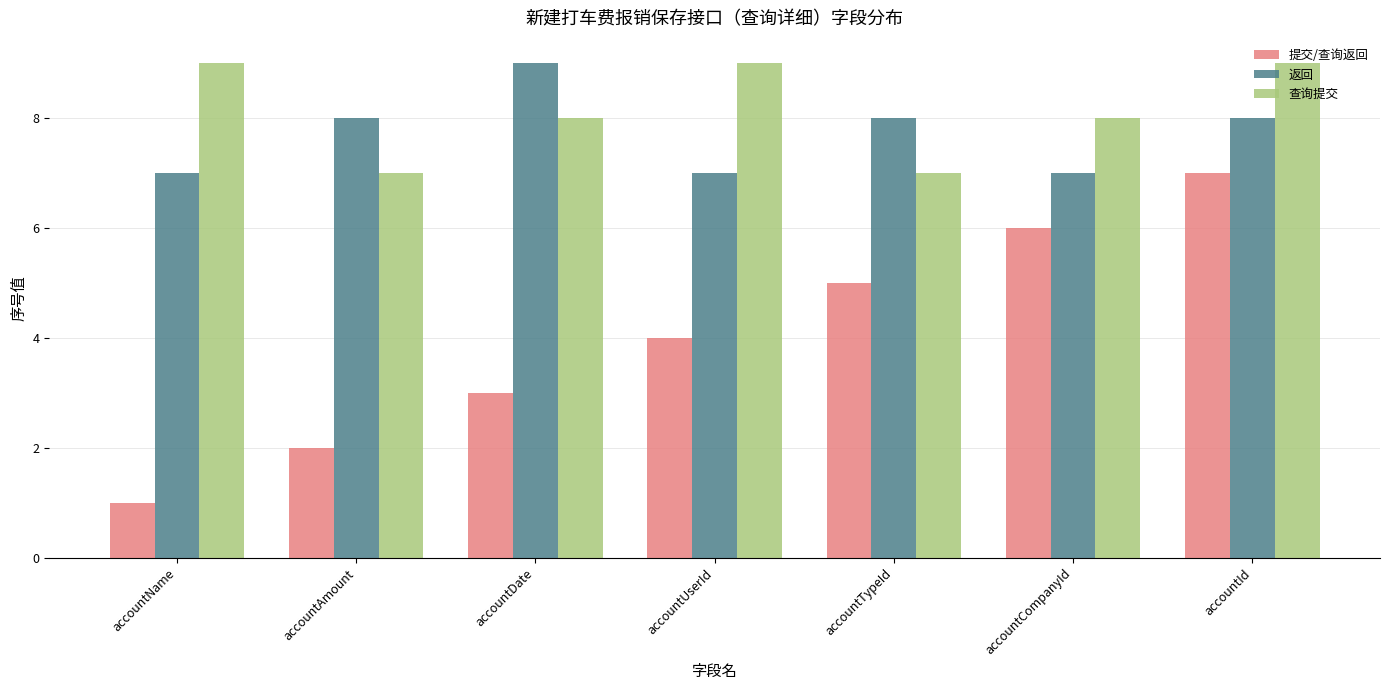

True or false: 查询提交 has a value of 9 at accountId.

True